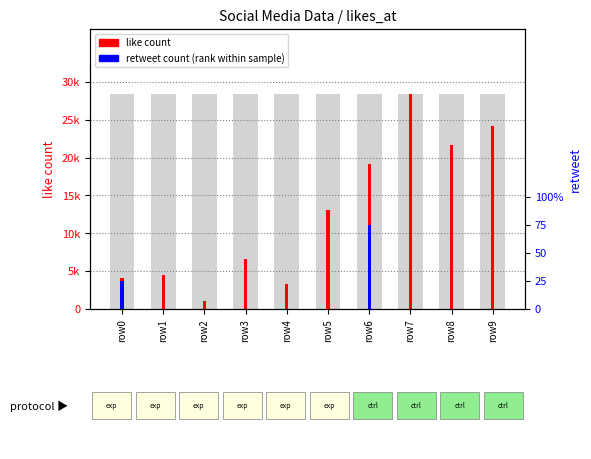

Which category has the highest value in the like count series?

row7